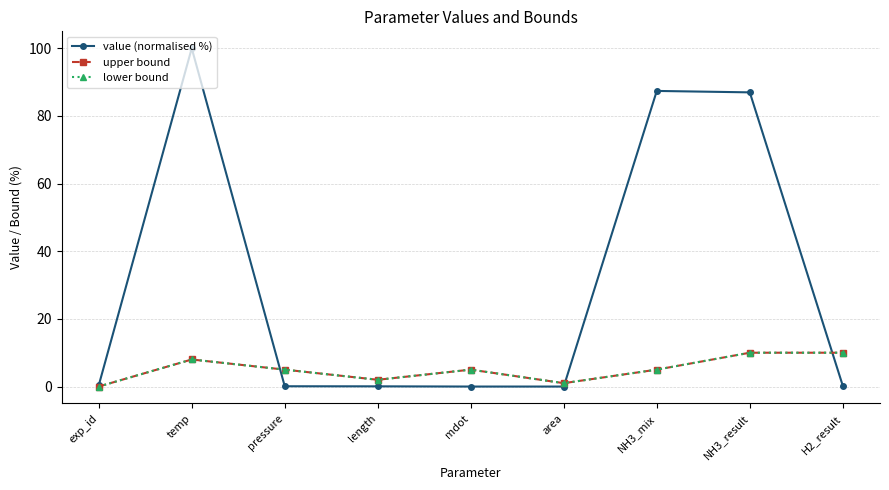

What is the highest value of the value (normalised %) series?

100.0